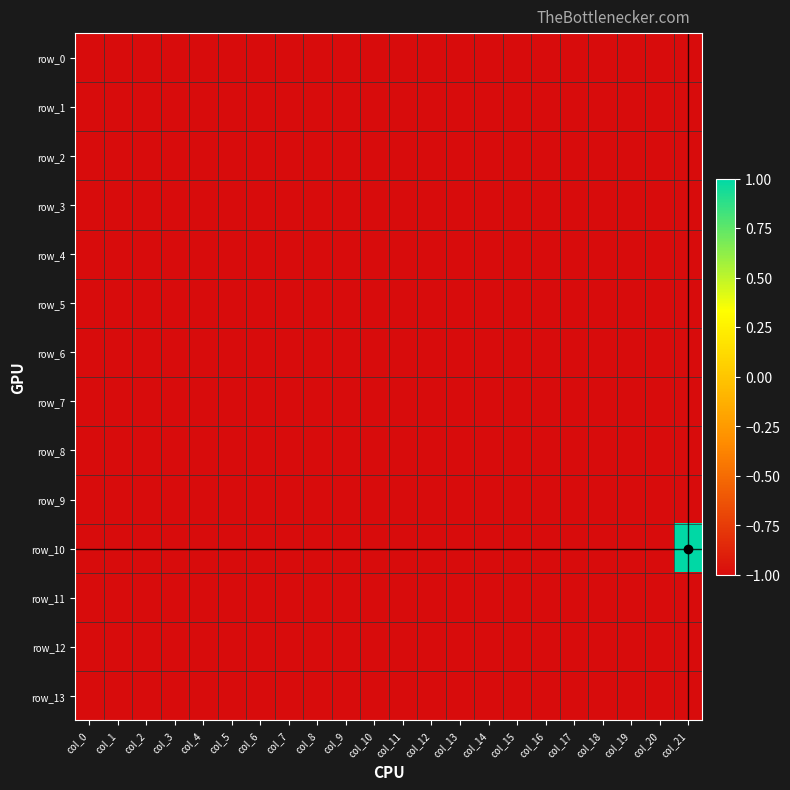

The row_2 series shows -1 at col_14. True or false?

True